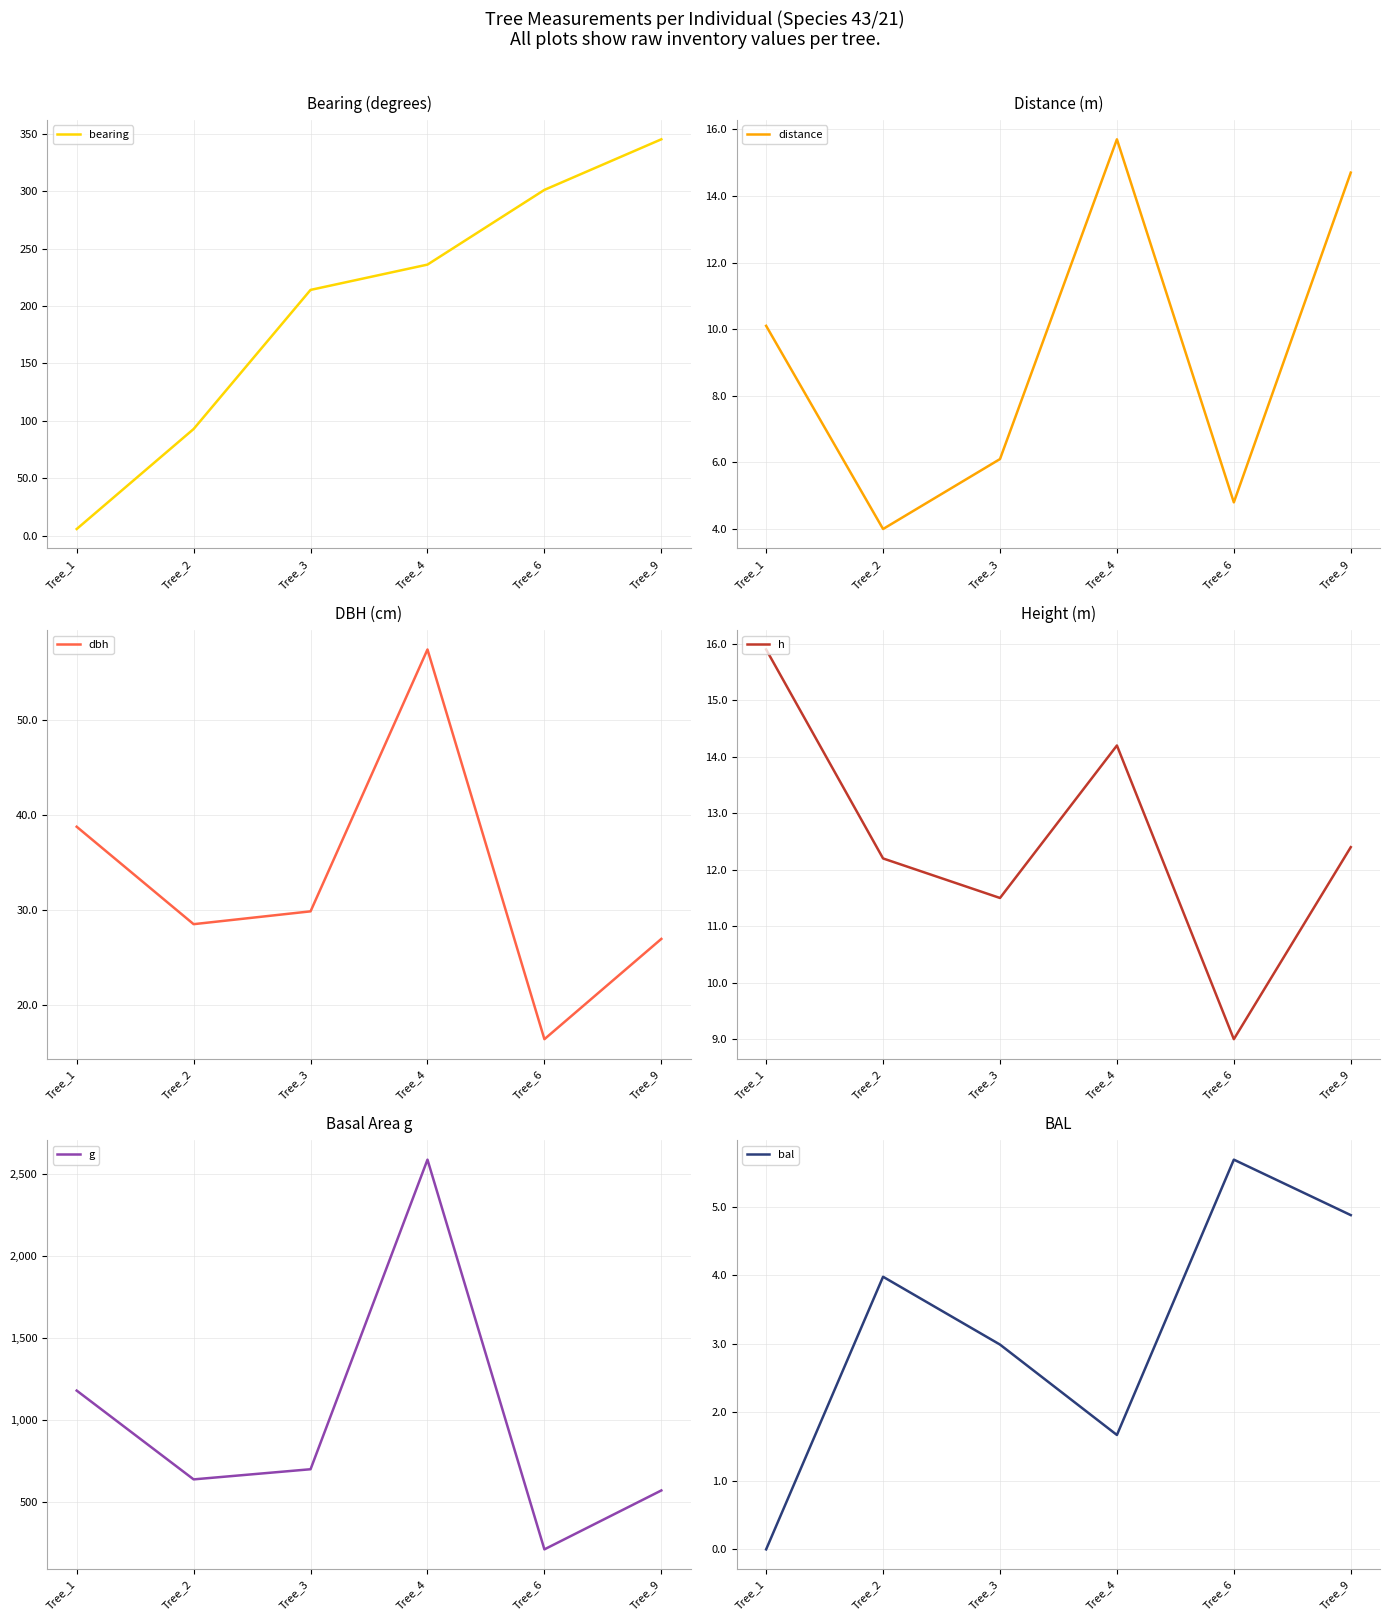

What is the value of the dbh point at the 5th from the left?

16.4